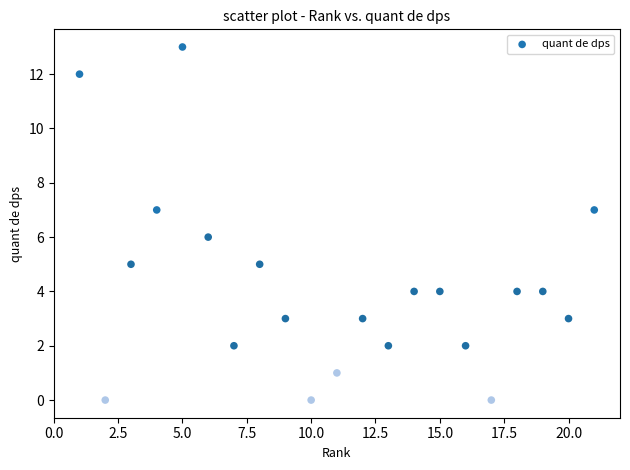

What is the range of Y values (max minus min)?

13